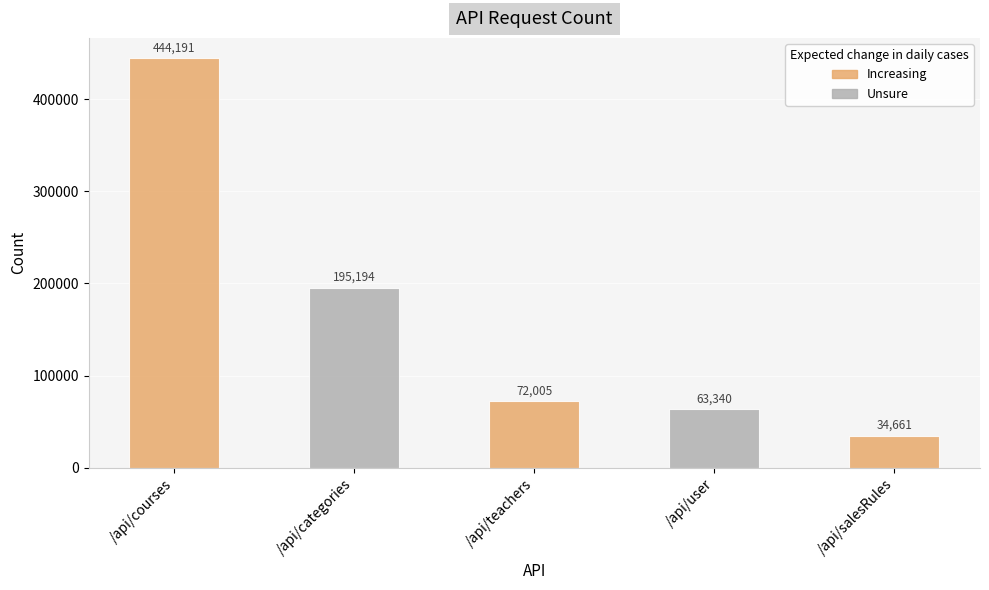

How many data points are less than 72005?

2